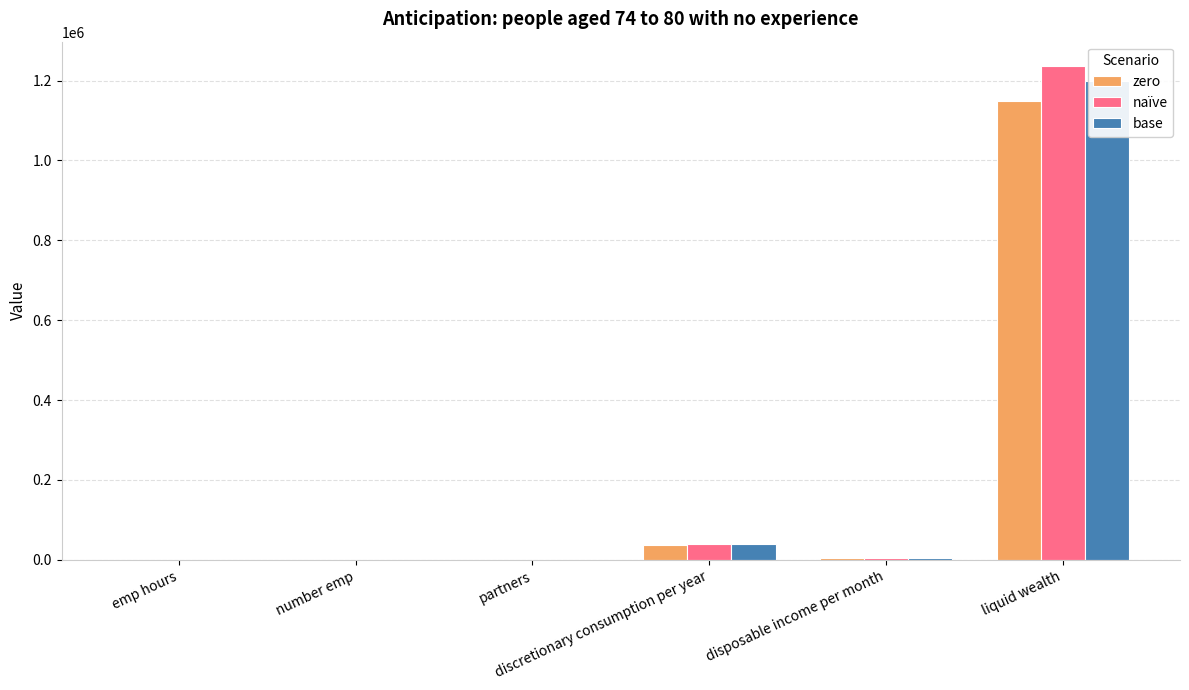

At disposable income per month, list the series in order from largest to smallest.

naïve, base, zero